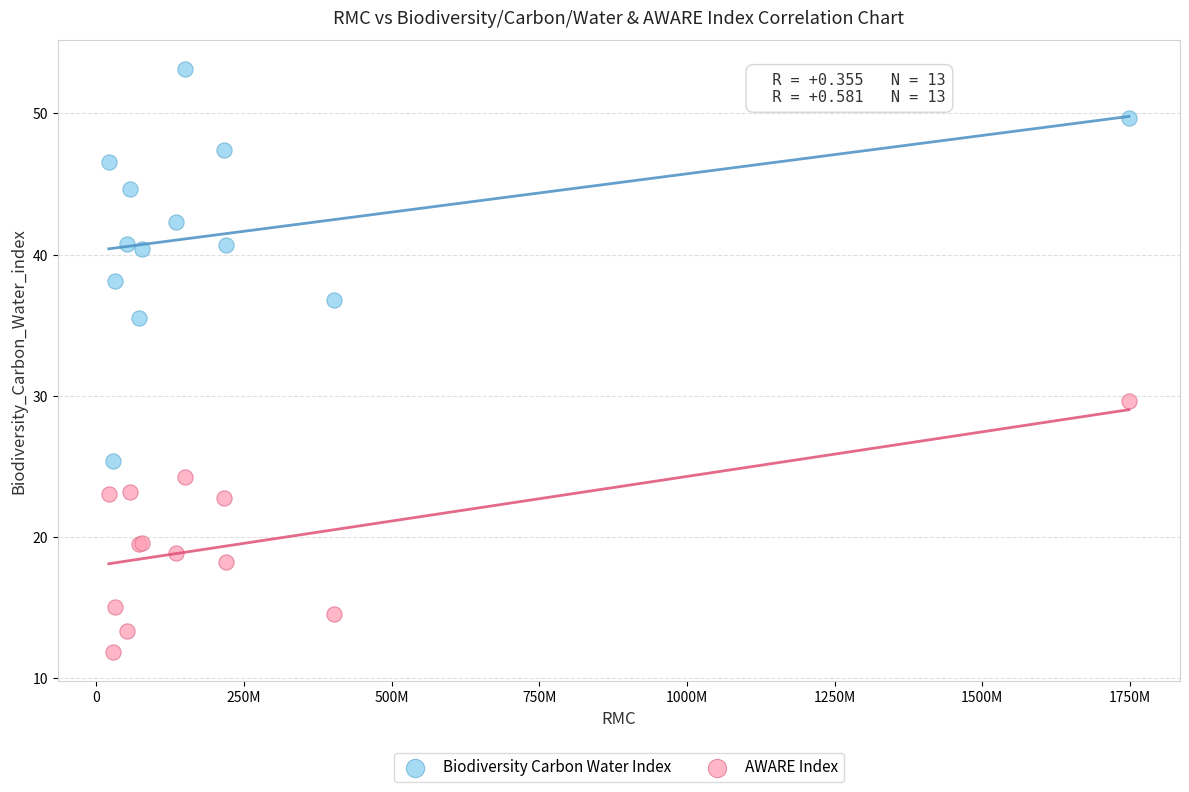

Which series reaches the maximum Y coordinate?

Biodiversity Carbon Water Index